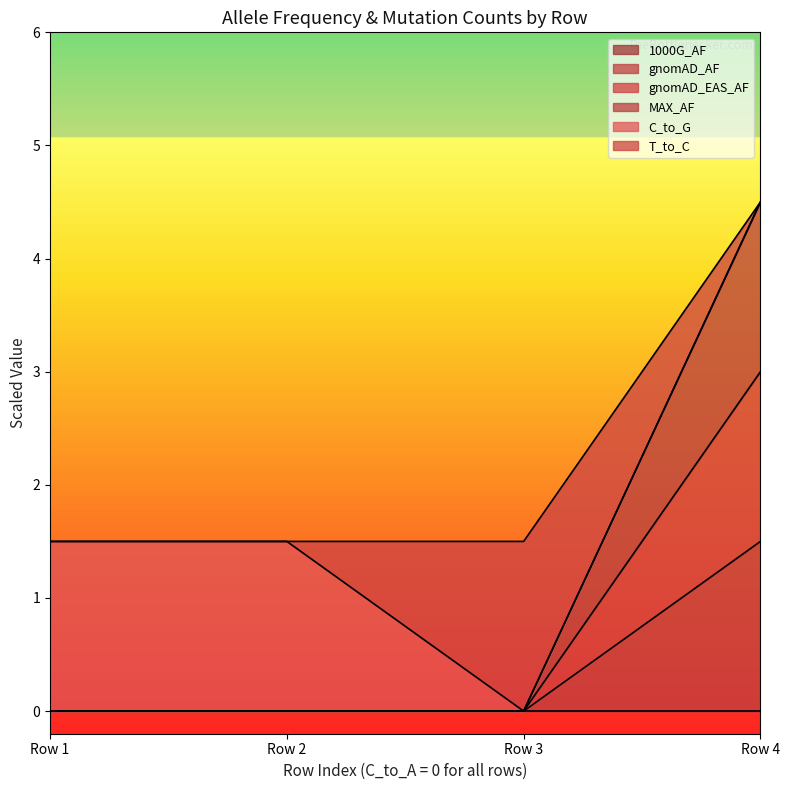

The gnomAD_EAS_AF series shows 1.0 at Row 4. True or false?

False